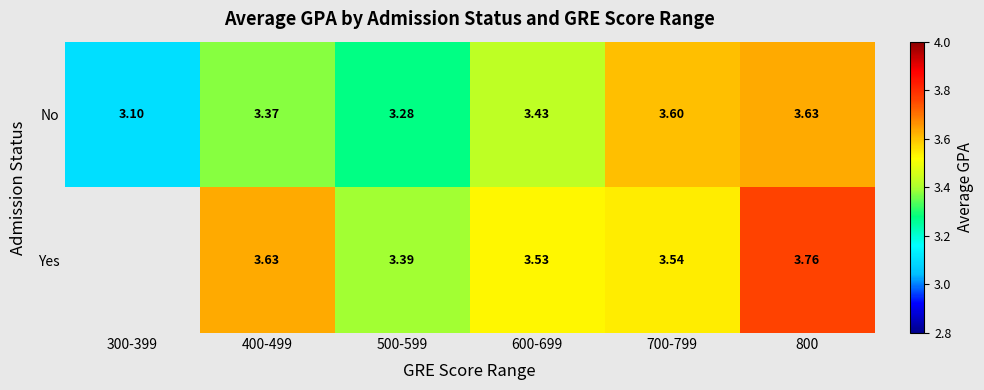

What is the spread (max minus min) of values at 800?

0.1